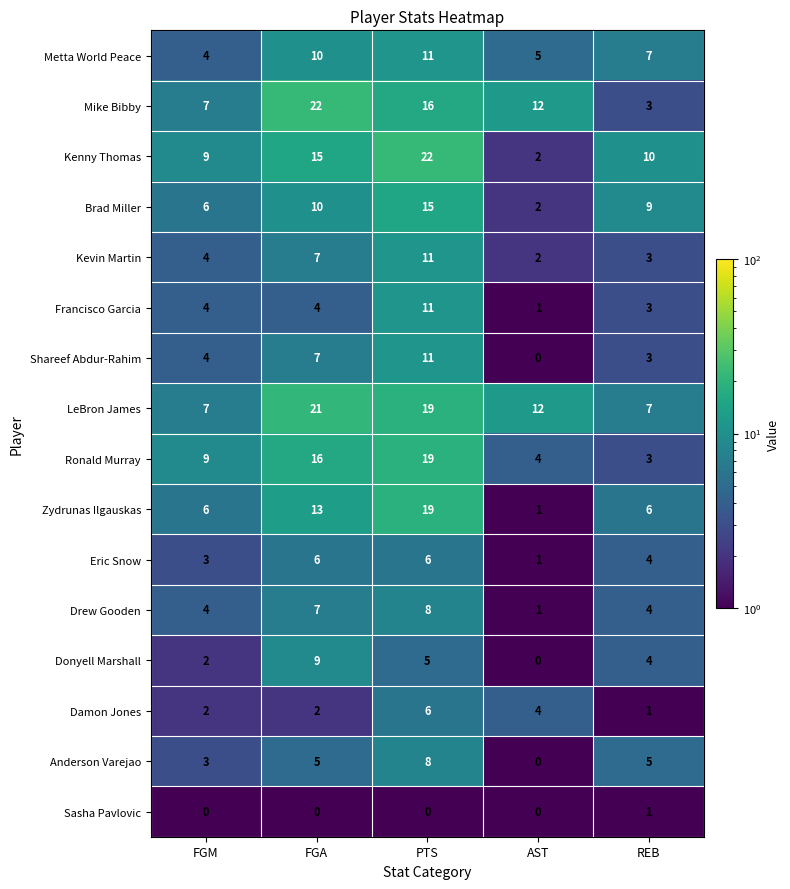

True or false: Eric Snow has a value of 6 at PTS.

True